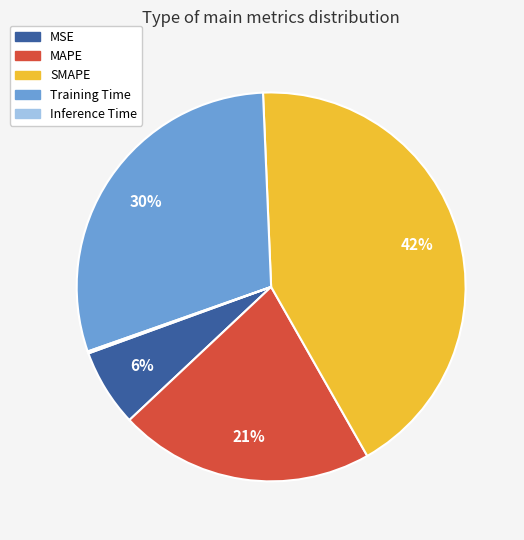

What is the largest slice in the pie chart?

SMAPE